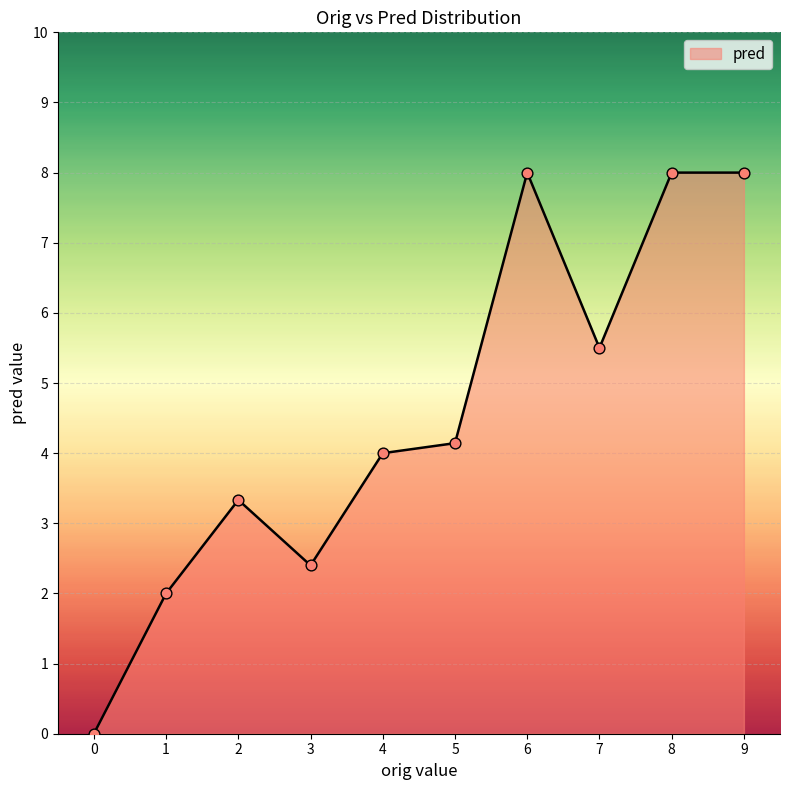

Between 4 and 0, which is larger?

4